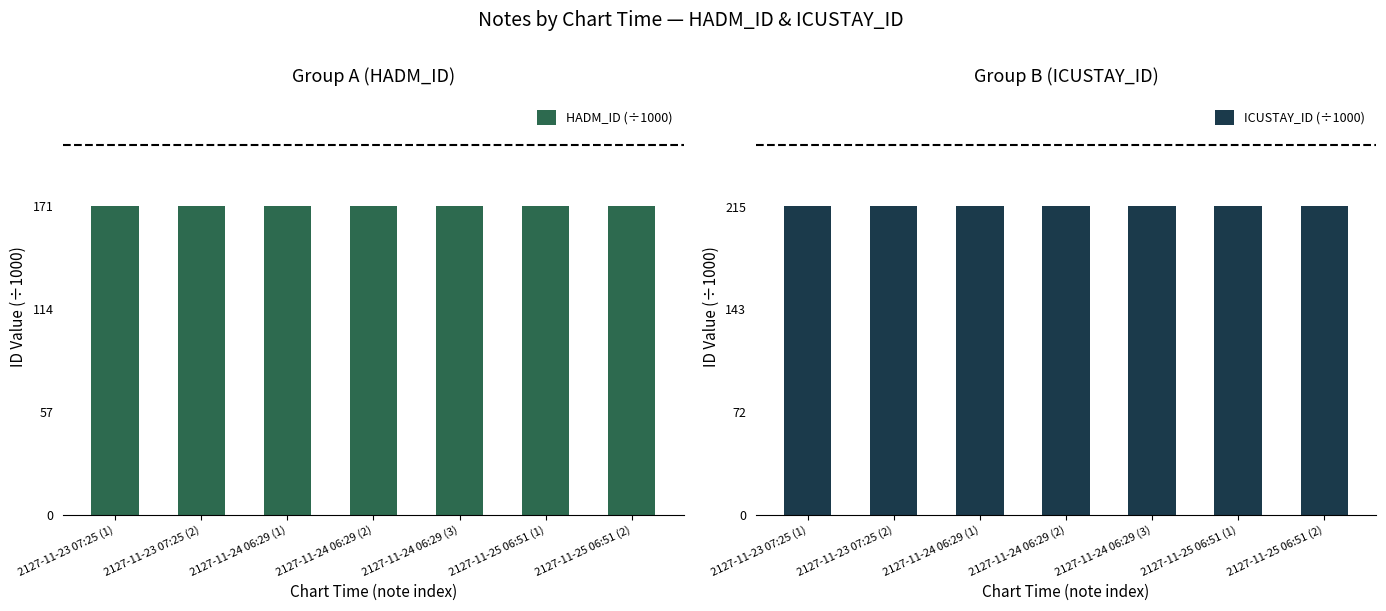

Between 2127-11-24 06:29 (2) and 2127-11-24 06:29 (3), which is larger?

2127-11-24 06:29 (2)